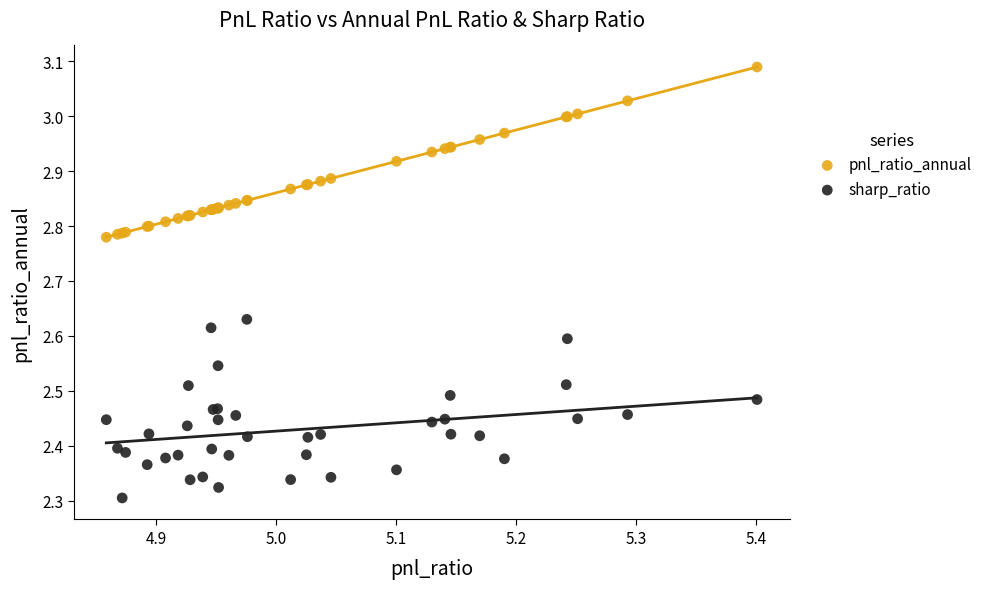

Which series contains the lowest Y value?

sharp_ratio